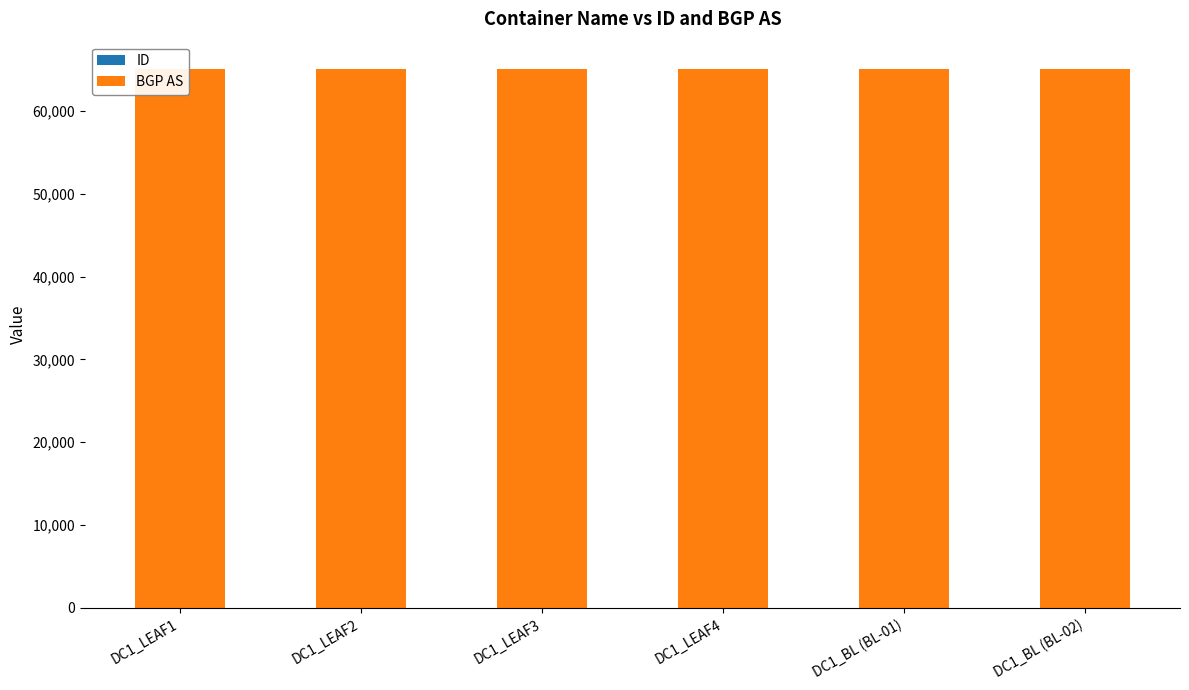

Which series has the largest total across all categories?

BGP AS